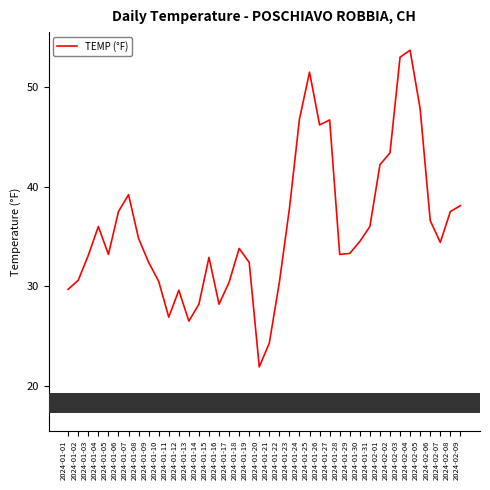

What is the minimum value shown in the chart?

21.9